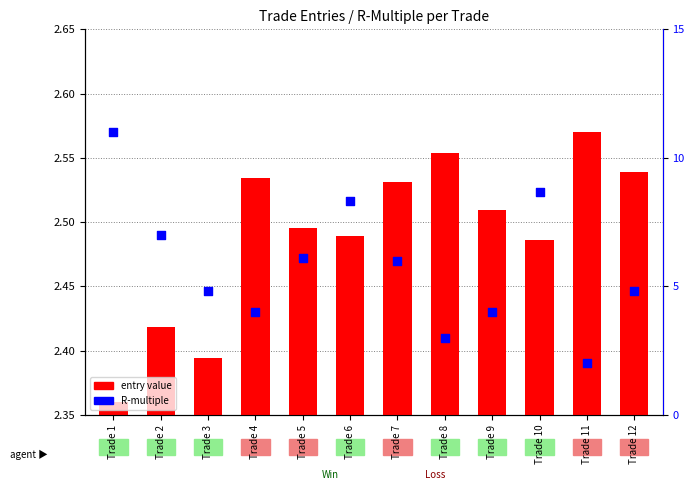

At how many categories does at least one series exceed 5?

6